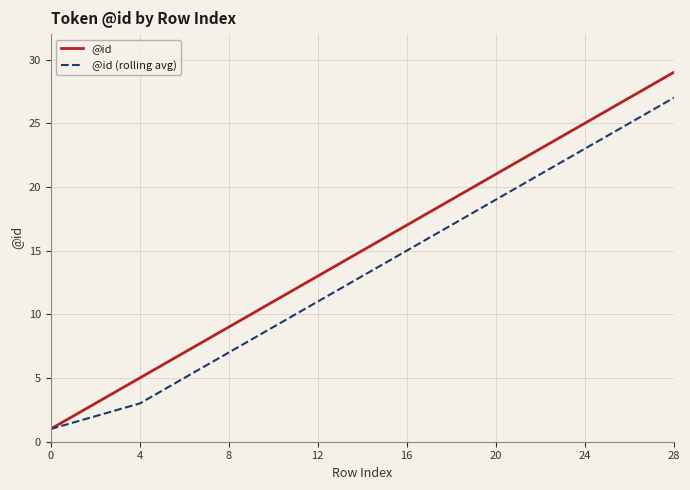

List the series in order of their peak value, lowest first.

@id (rolling avg), @id